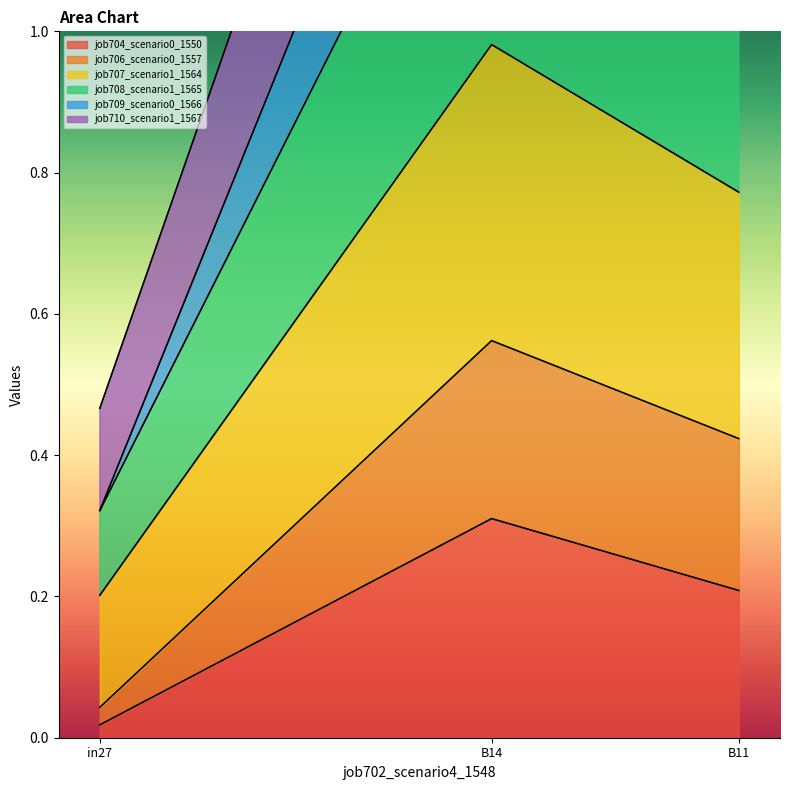

Which has a higher value, B11 or in27?

B11